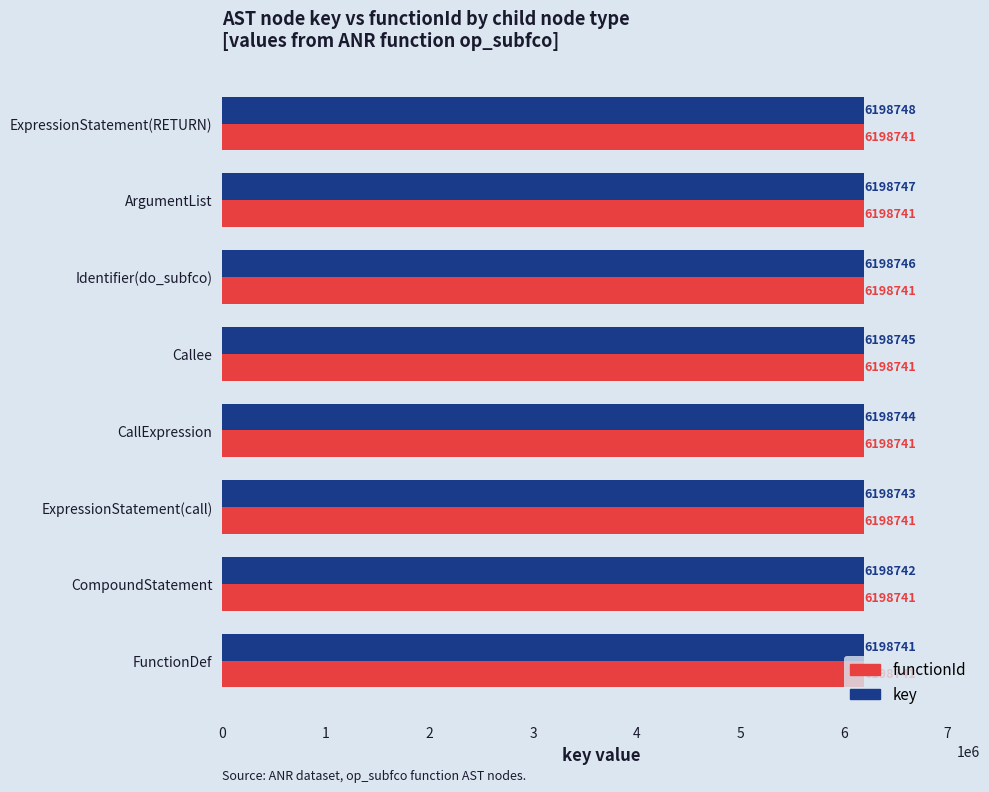

What is the total value across all series at ArgumentList?

12397488